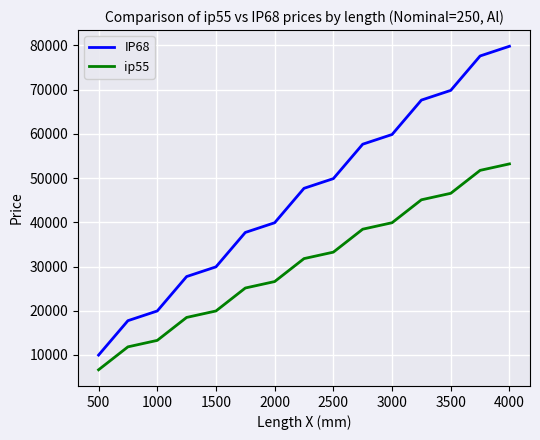

Which series has the largest total across all categories?

IP68